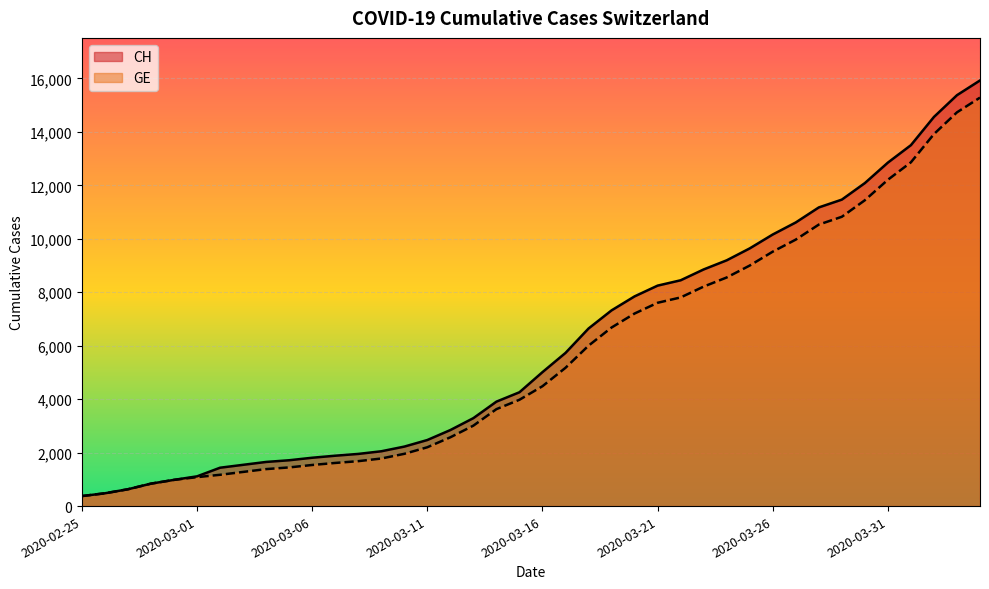

What position from the left is 2020-03-19?

24